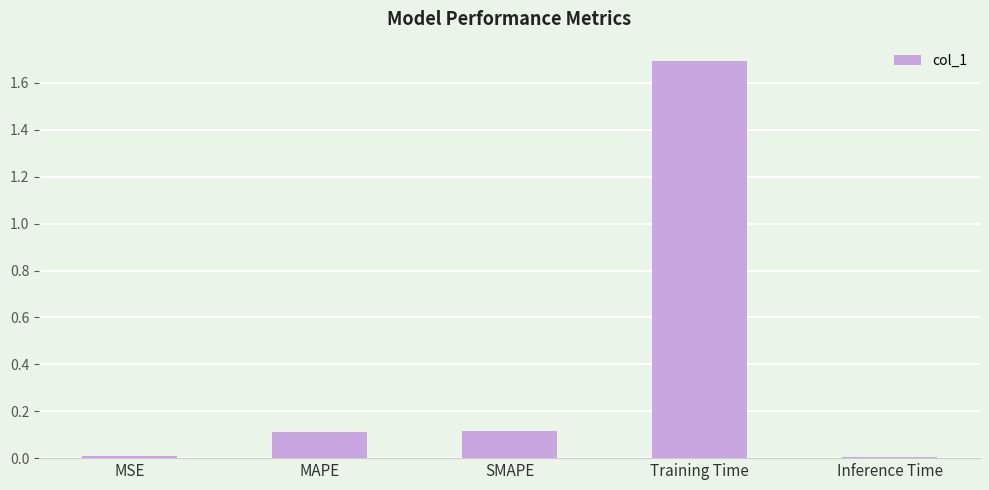

Between SMAPE and MSE, which is larger?

SMAPE